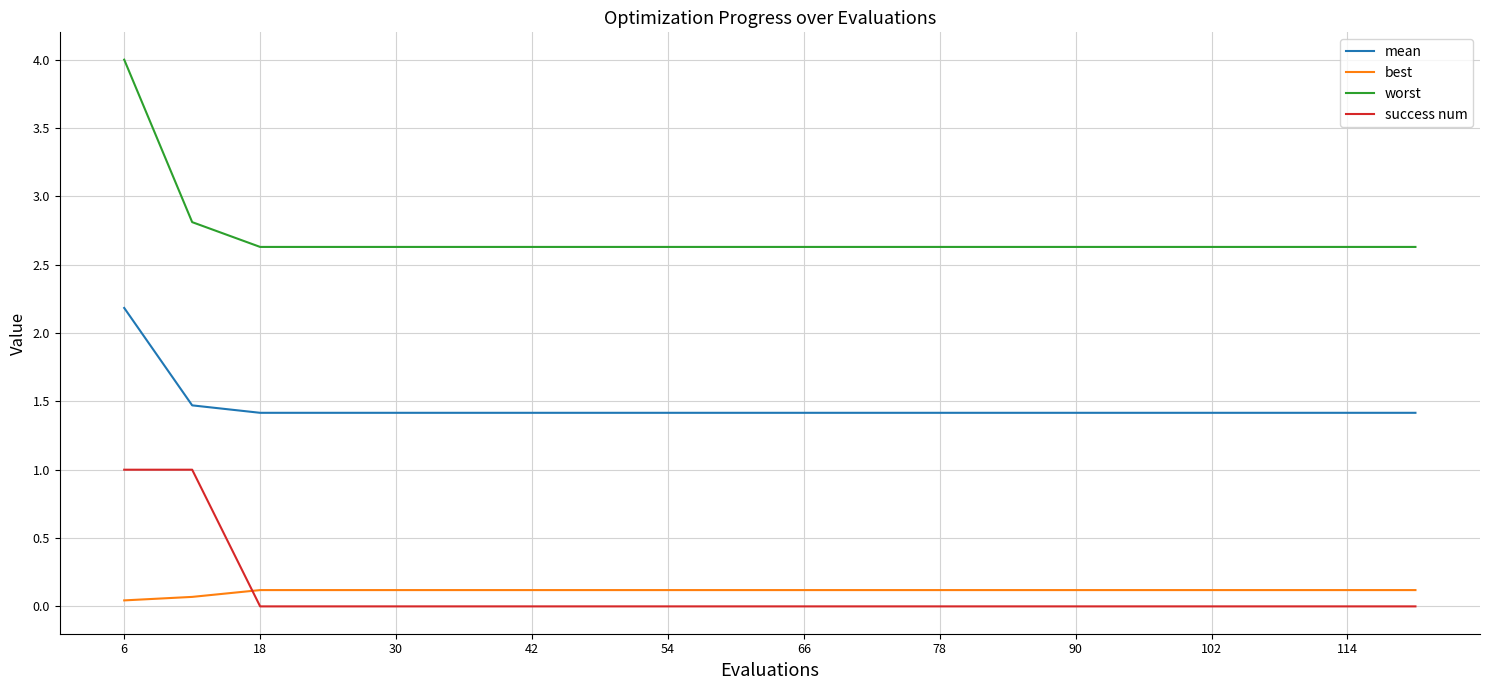

Which series has the largest total across all categories?

worst